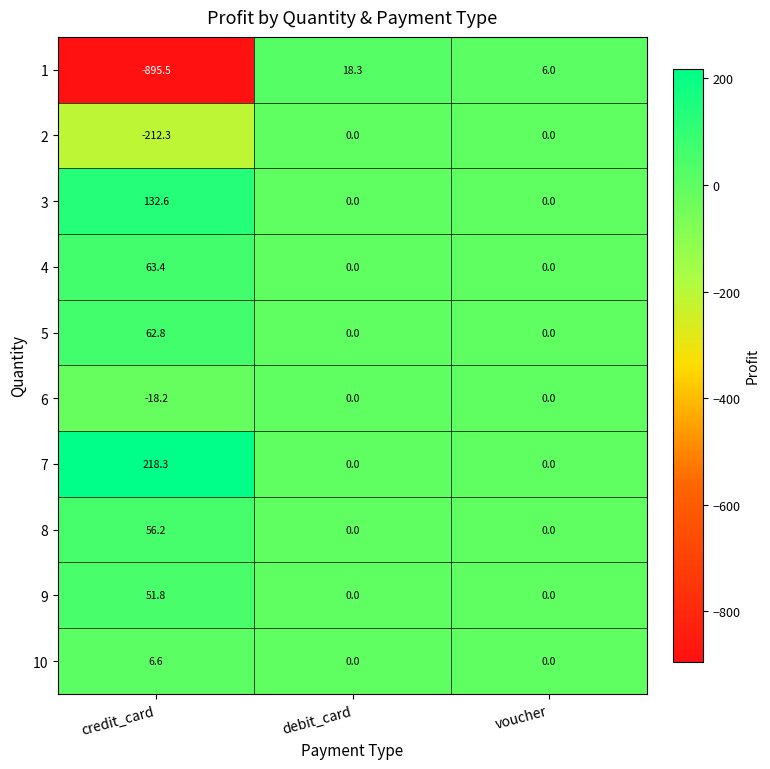

Reading left to right, list all the values displayed in this chart.

1: credit_card=-895.5	debit_card=18.3	voucher=6.0
2: credit_card=-212.3	debit_card=0.0	voucher=0.0
3: credit_card=132.6	debit_card=0.0	voucher=0.0
4: credit_card=63.4	debit_card=0.0	voucher=0.0
5: credit_card=62.8	debit_card=0.0	voucher=0.0
6: credit_card=-18.2	debit_card=0.0	voucher=0.0
7: credit_card=218.3	debit_card=0.0	voucher=0.0
8: credit_card=56.2	debit_card=0.0	voucher=0.0
9: credit_card=51.8	debit_card=0.0	voucher=0.0
10: credit_card=6.6	debit_card=0.0	voucher=0.0